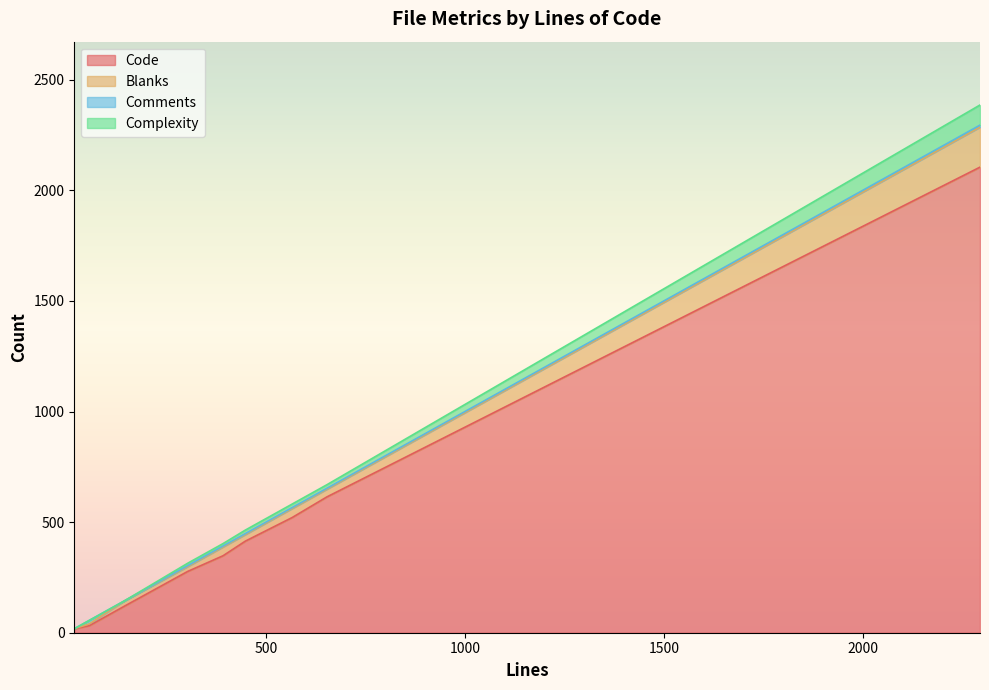

At which label does Code reach its peak?

2295